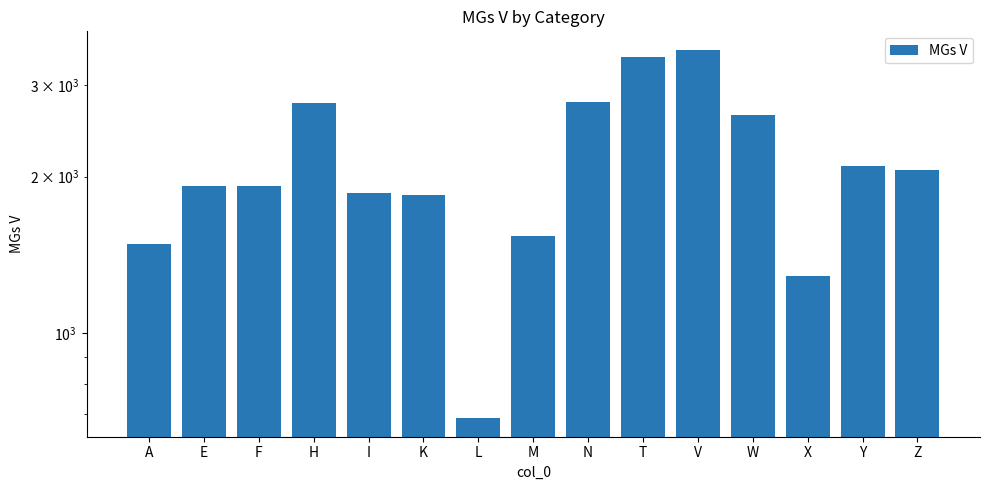

Count the number of categories in the chart.

15